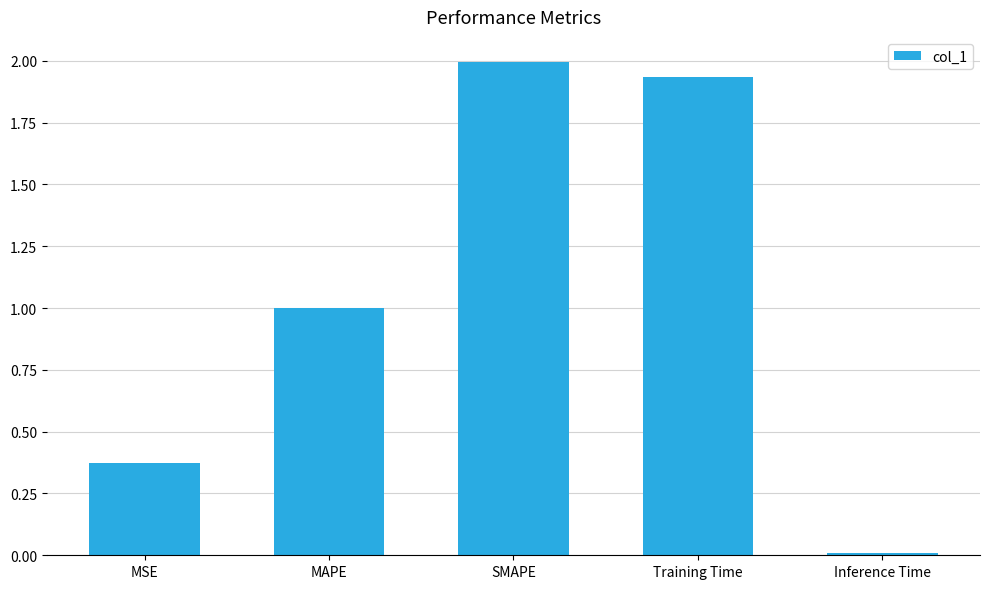

True or false: the data shows 0.0 at Inference Time.

True